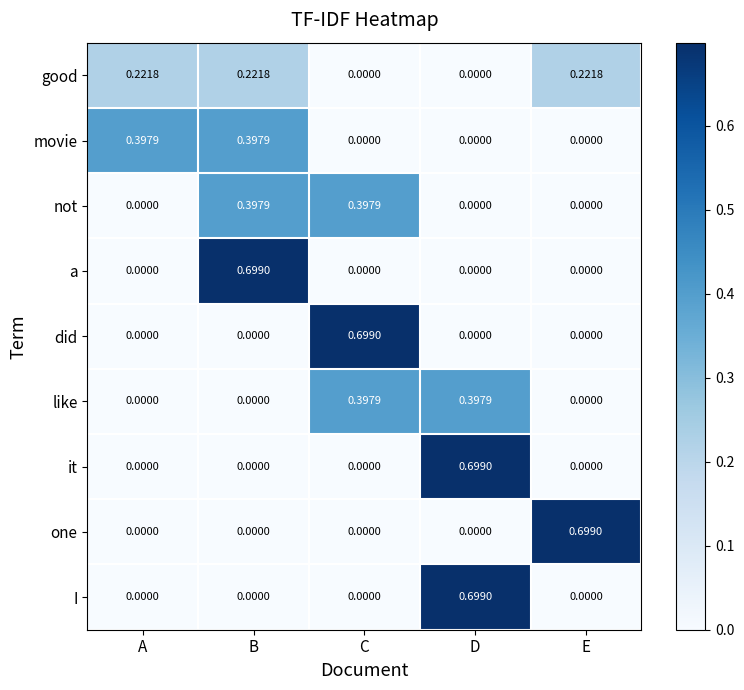

At which category is the sum across all series the highest?

D